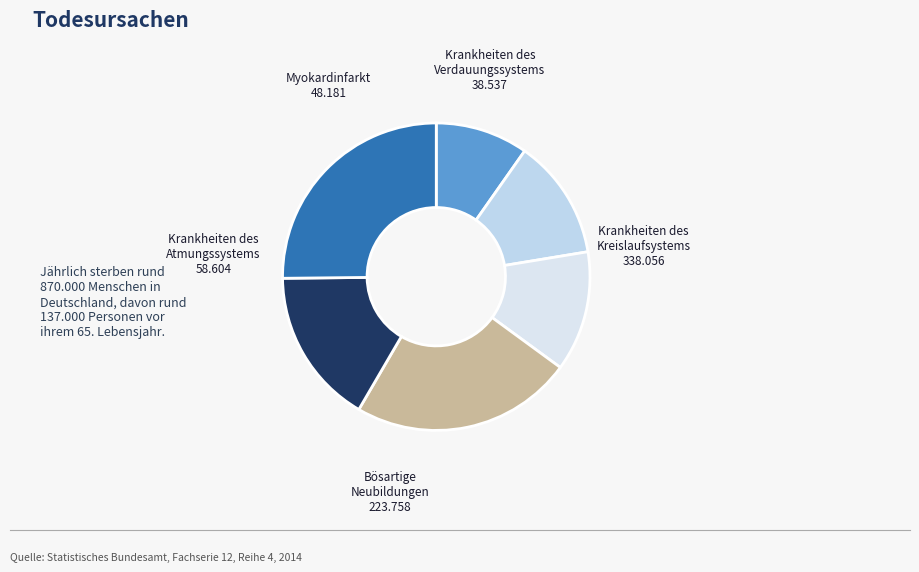

How many segments does this pie chart have?

6